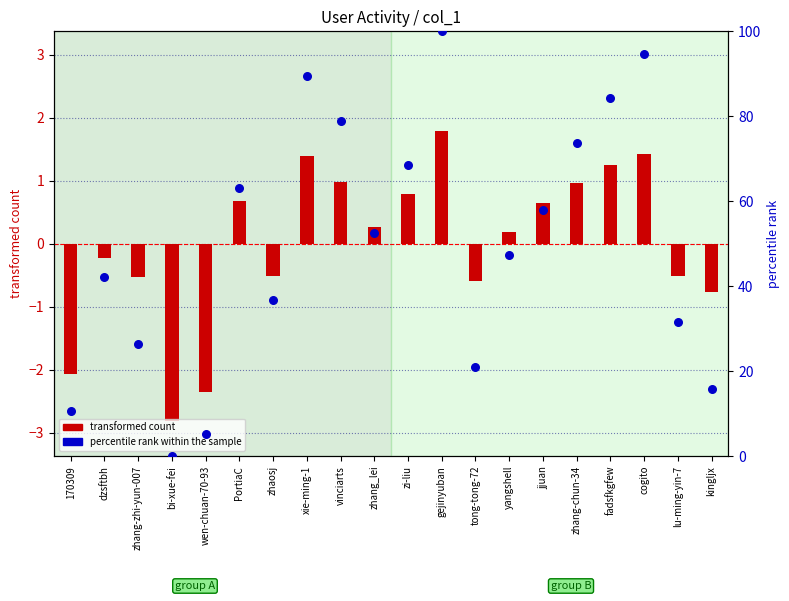

At how many categories does at least one series exceed 2?

19